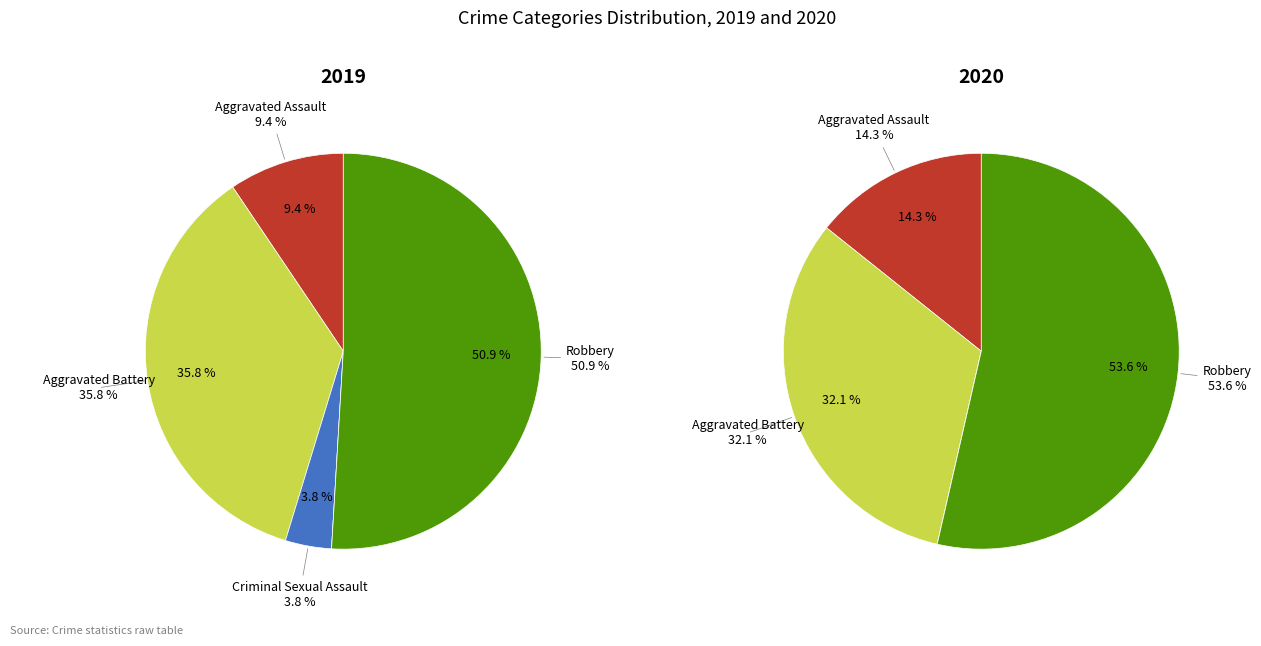

What is the total percentage of Homicide and Criminal Sexual Assault?

3.8%